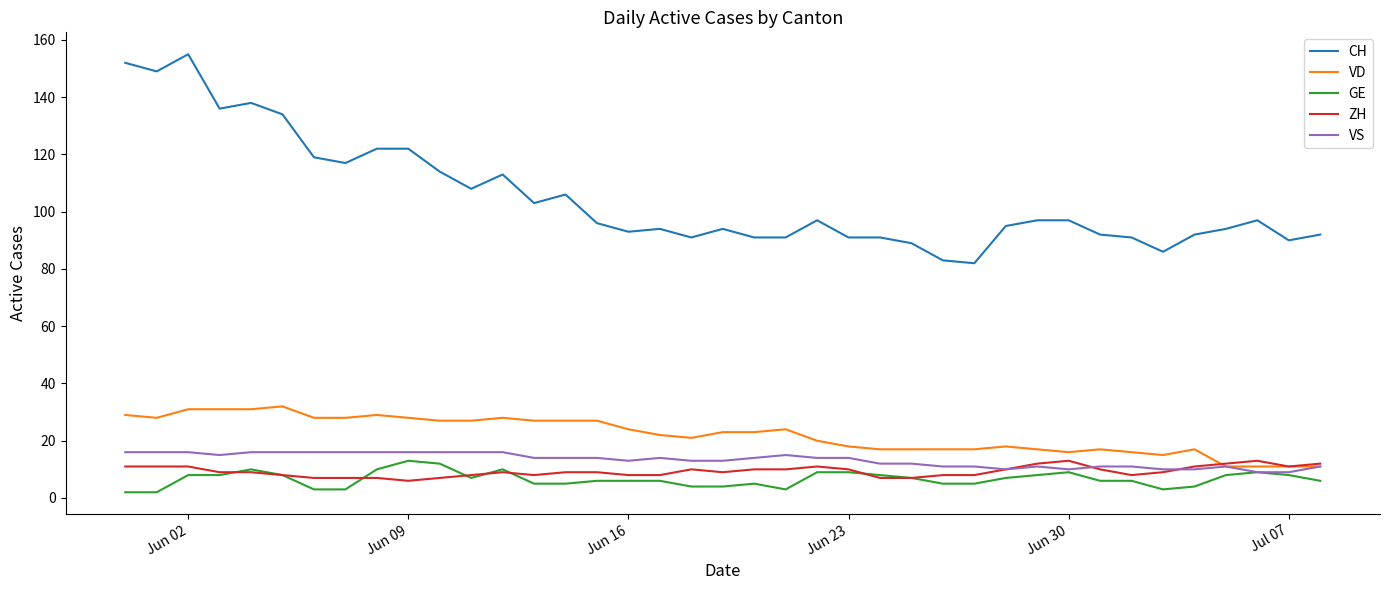

True or false: CH and GE cross at least once.

False